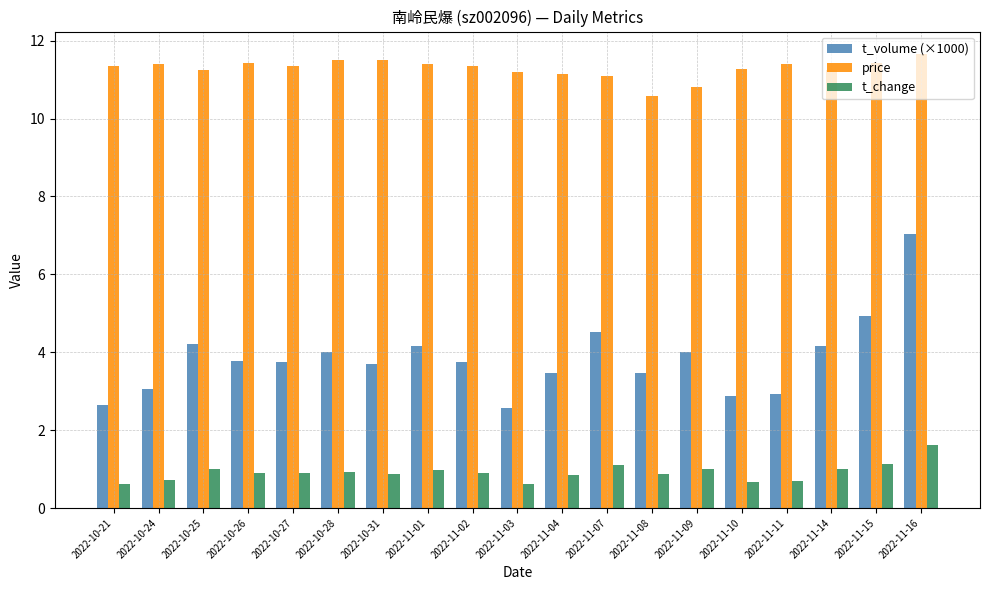

What is the difference between the second highest and second lowest values in the price series?

0.7